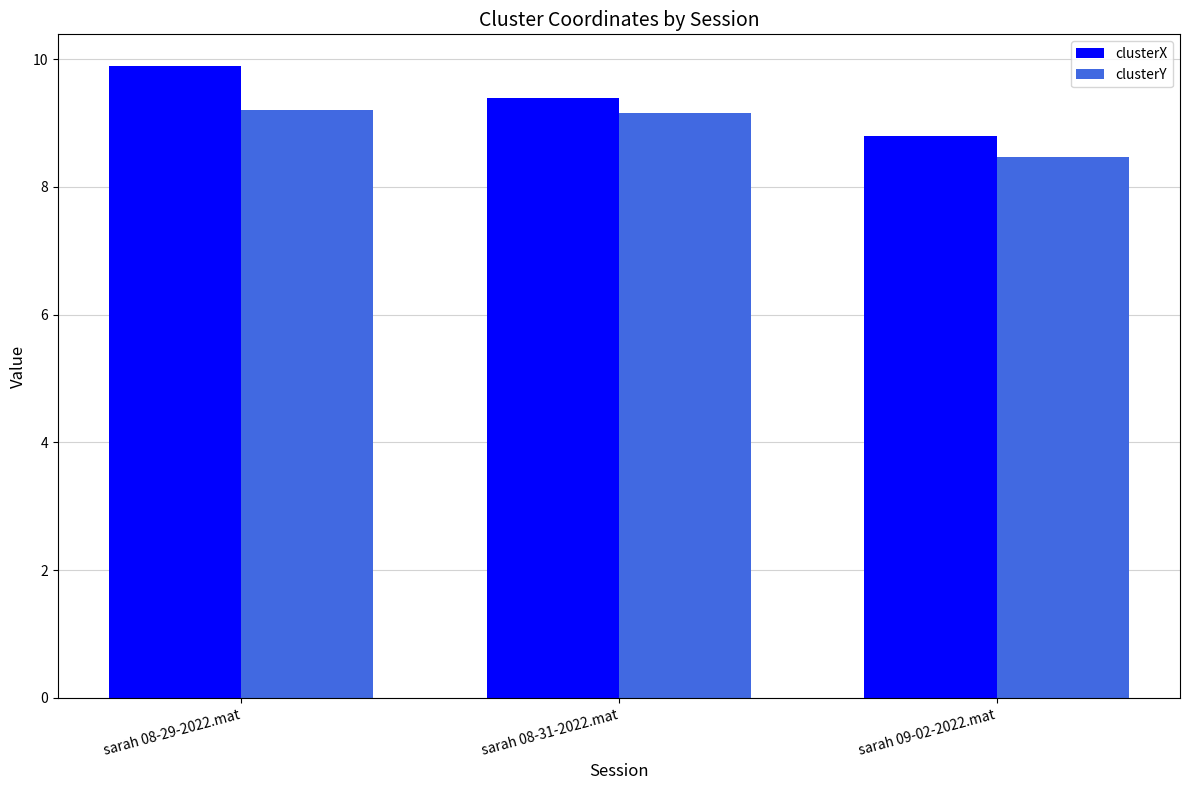

Which series has the widest spread of values?

clusterX